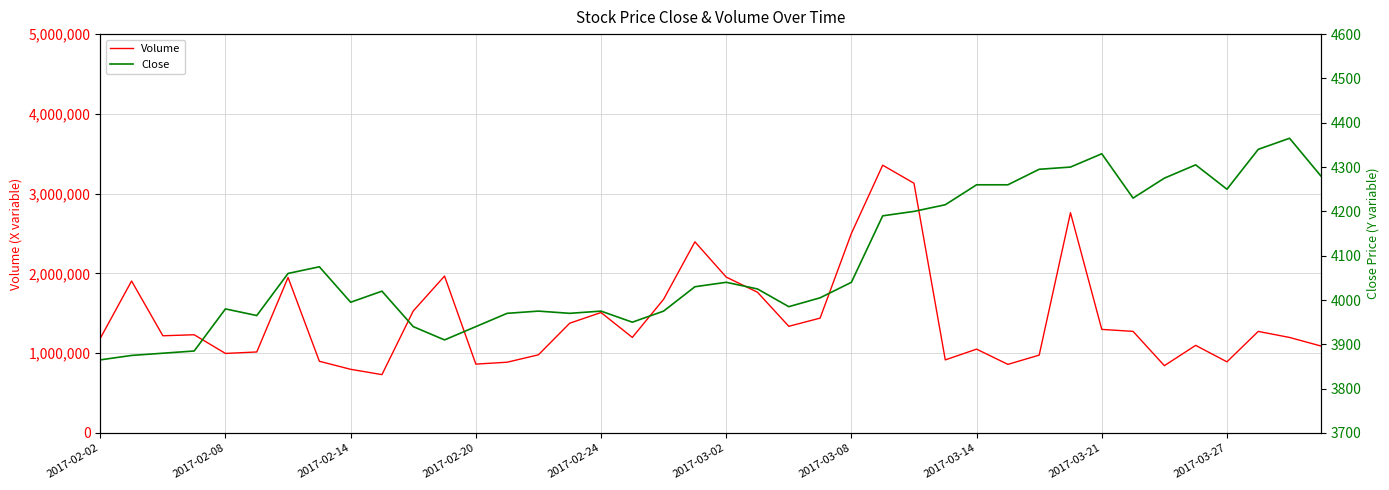

What is the difference between the maximum and minimum values in the Close series?

500